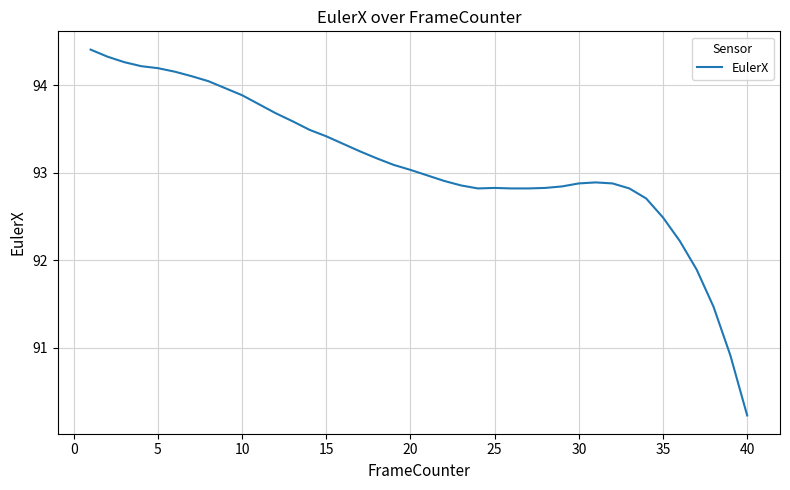

What is the maximum value shown in the chart?

94.4